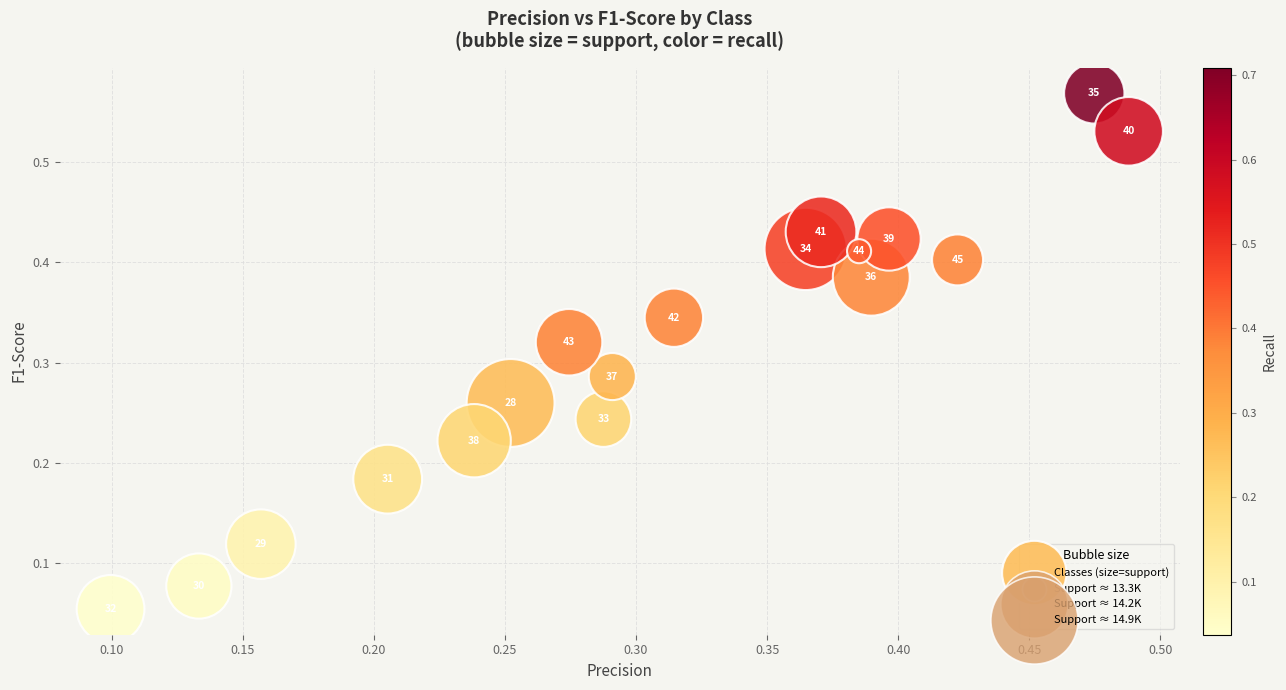

Count the number of points in this scatter plot.

18